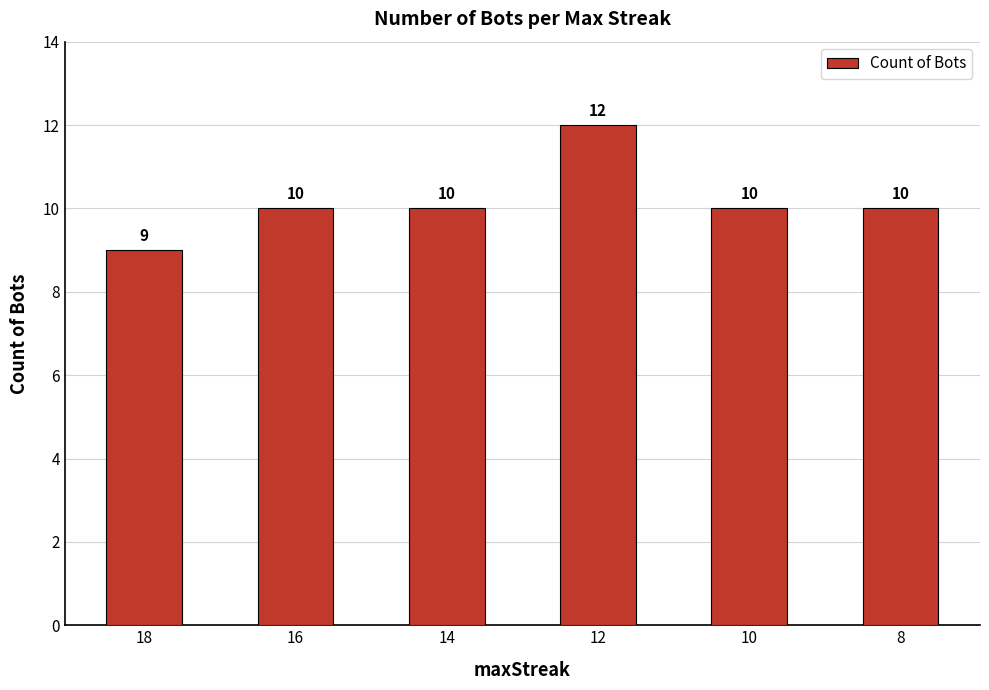

Approximately how many times larger is the value at 18 compared to 8?

0.9